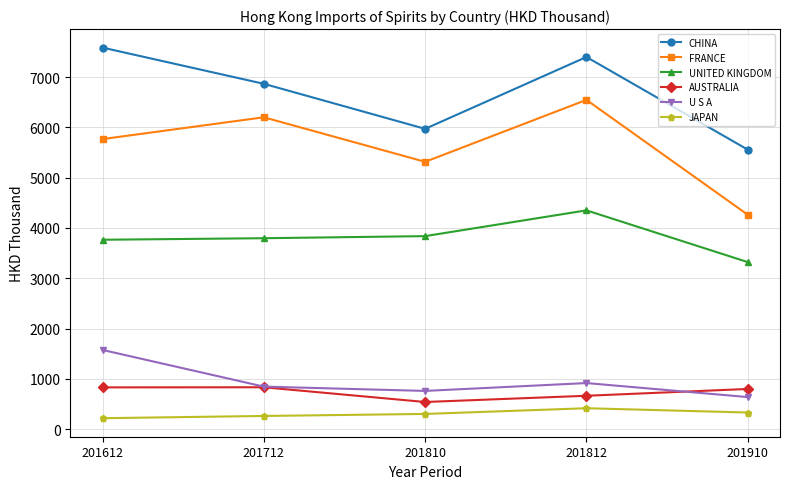

True or false: JAPAN and AUSTRALIA cross at least once.

False